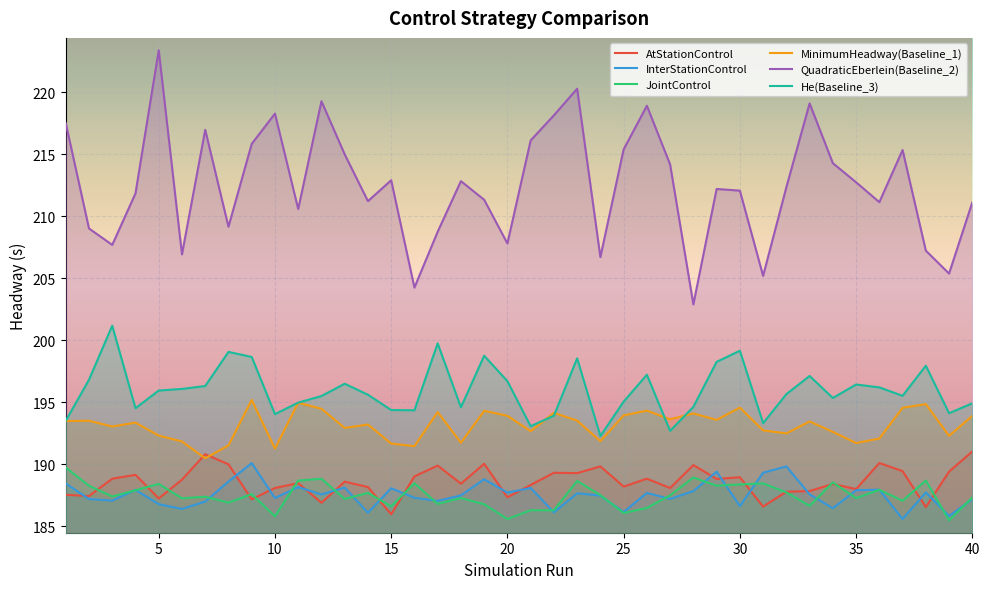

What is the total value across all series at 35?

1164.0